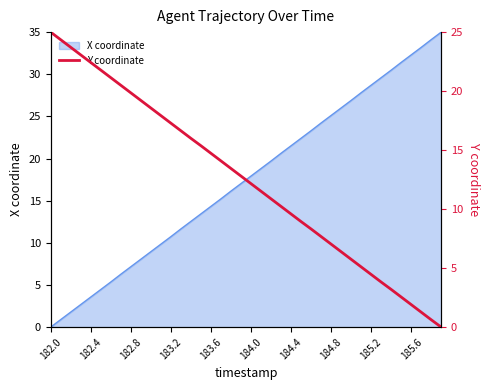

Is it true that X coordinate equals 6.8 at 184.8?

False